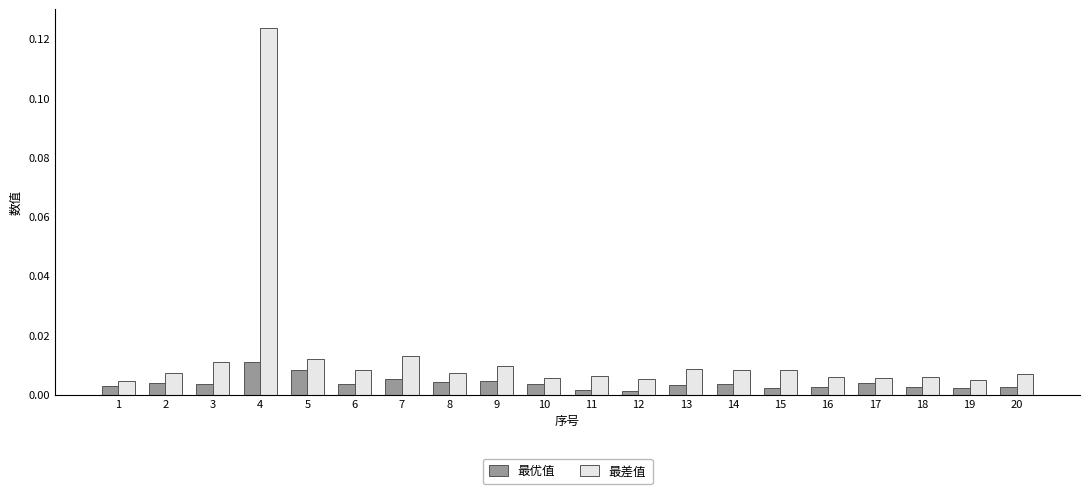

What are all the series names shown in the legend?

最优值, 最差值